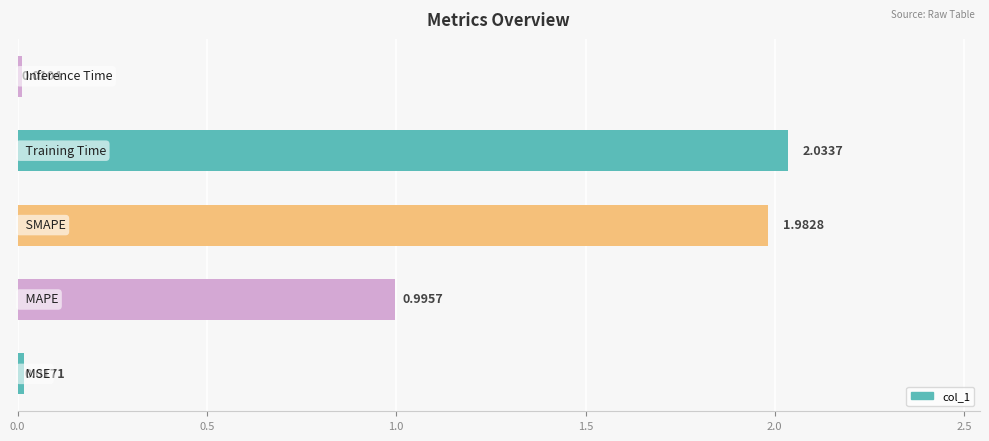

What is the sum of all values?

5.0